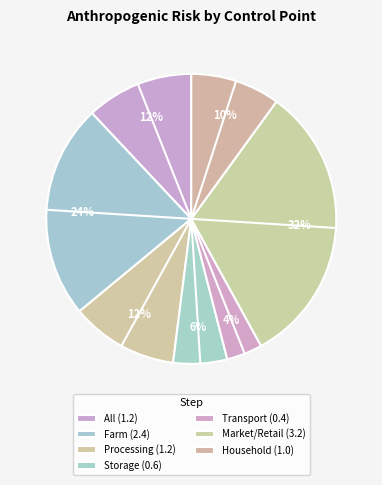

Is there a majority slice in this chart?

No